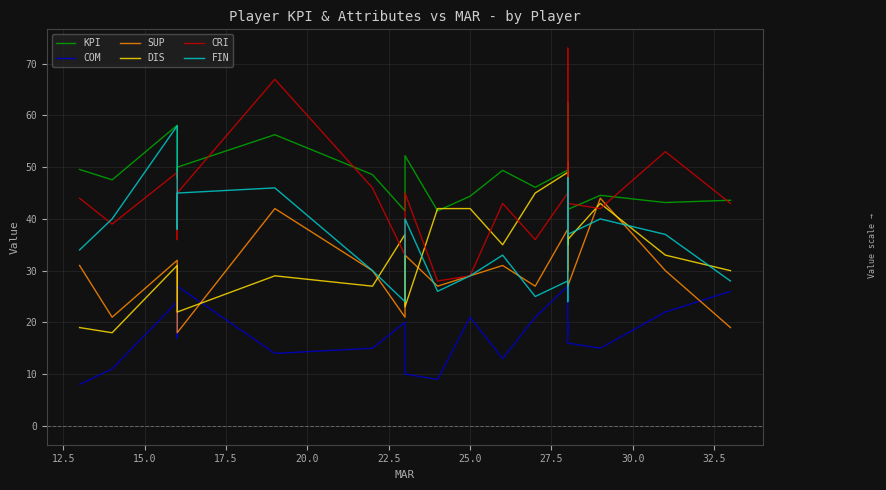

List the series in order of their peak value, lowest first.

COM, DIS, SUP, FIN, KPI, CRI